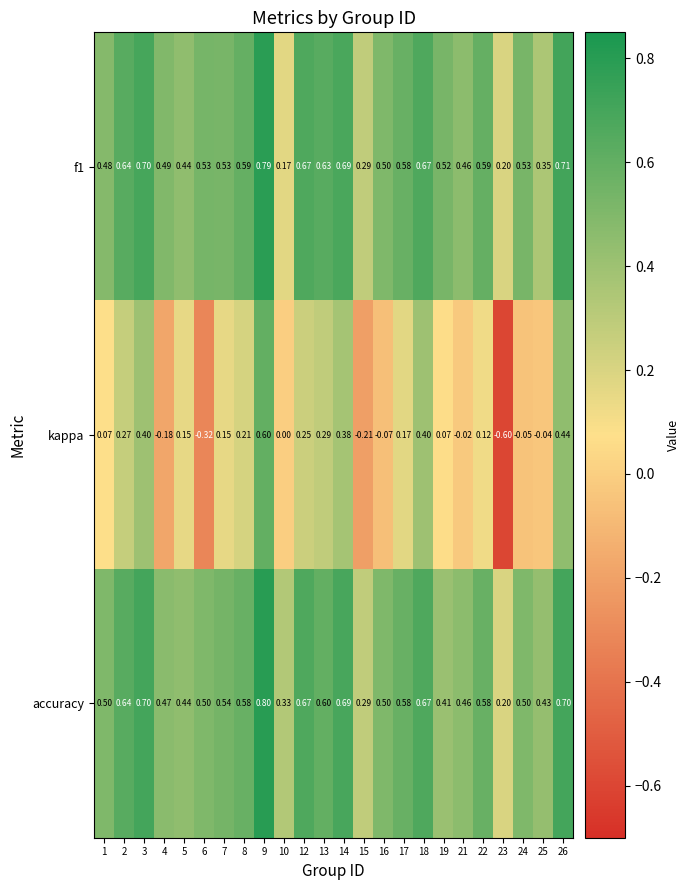

Which series has the widest spread of values?

kappa